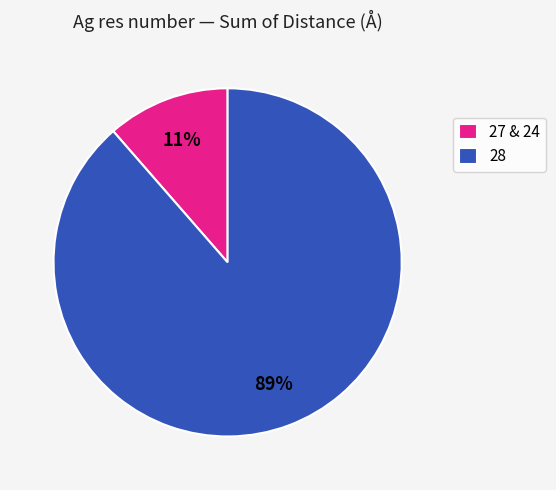

Rank the categories by value from lowest to highest.

27 & 24, 28